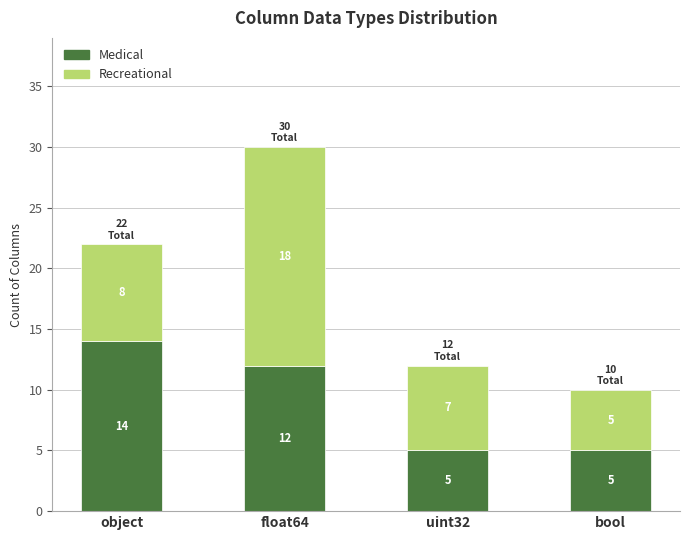

Are the bars horizontal?

No